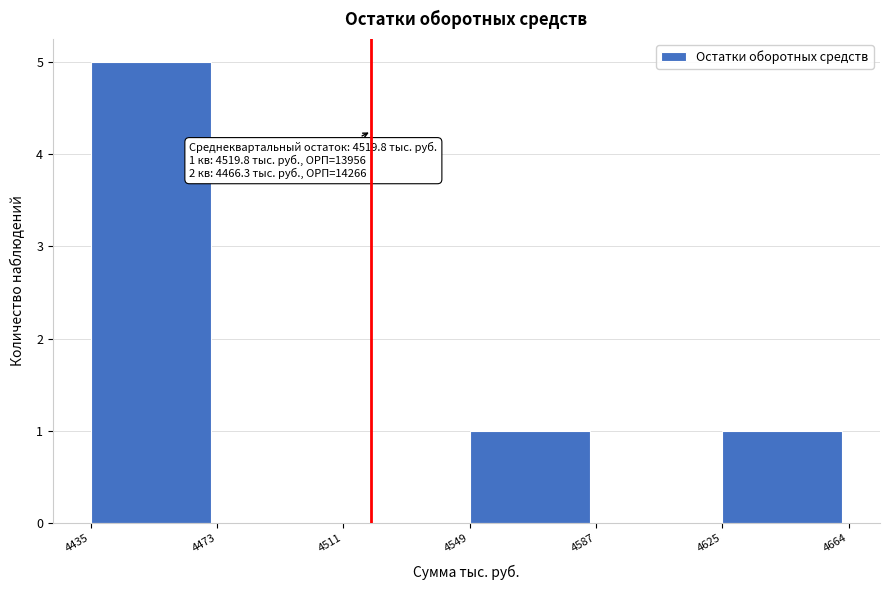

Which range on the x-axis has the tallest bar?

4435 to 4473